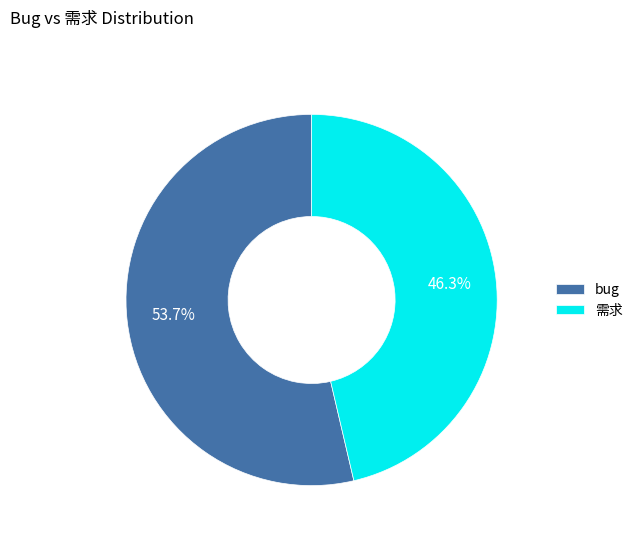

What is the smallest slice in the pie chart?

需求